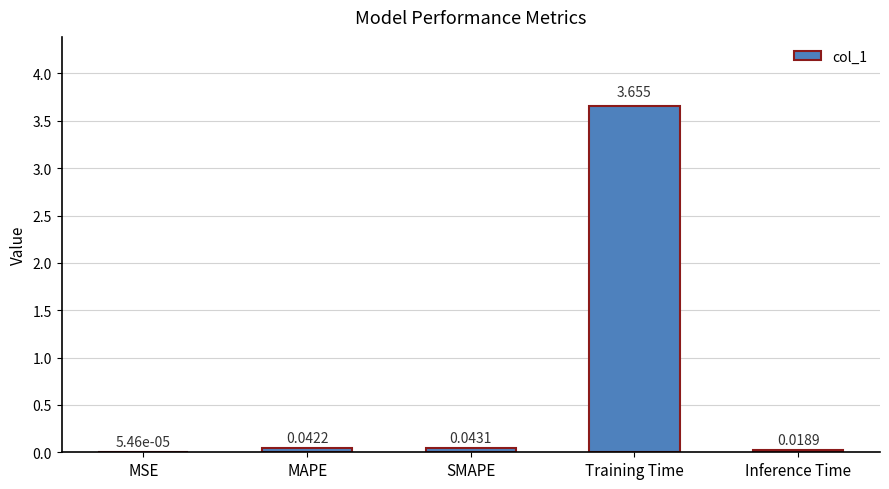

Where is the data nearest to the value 1?

SMAPE